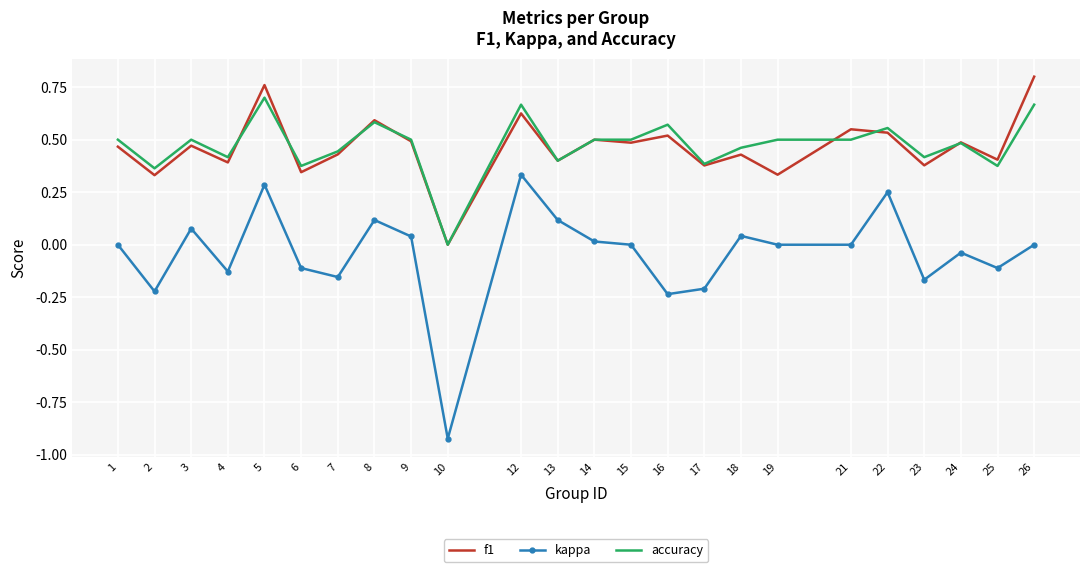

At which category does the chart reach its peak across all series?

26